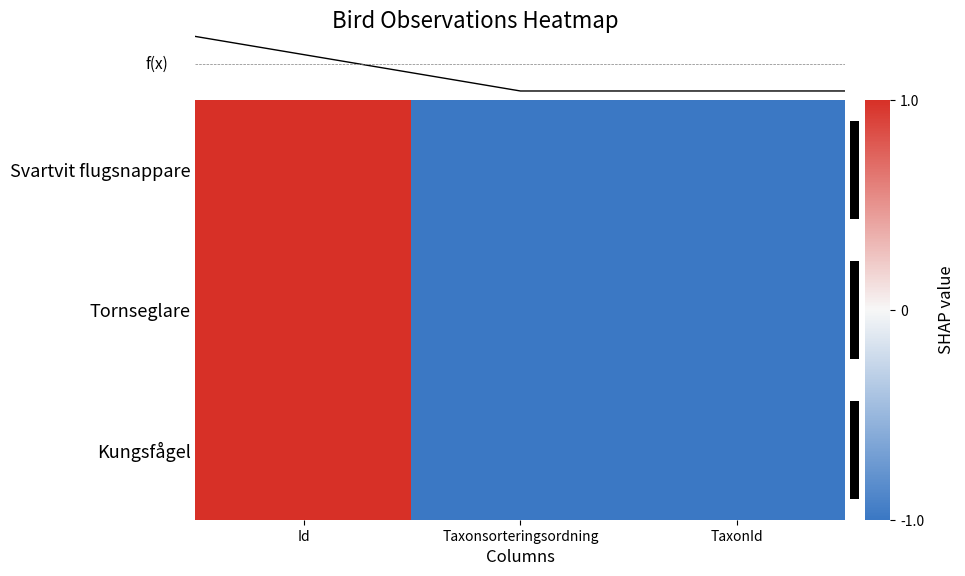

What is the total value across all series at Id?

3.0